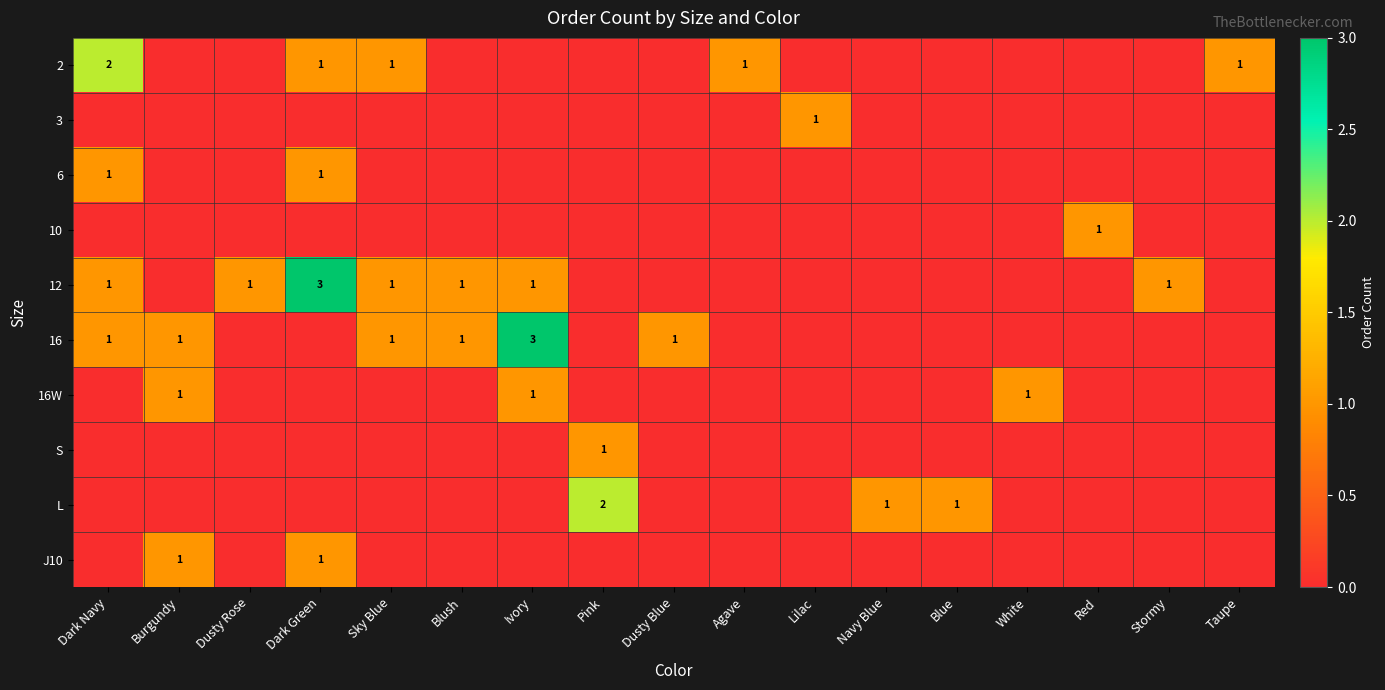

True or false: 3 has a value of 2 at Lilac.

False